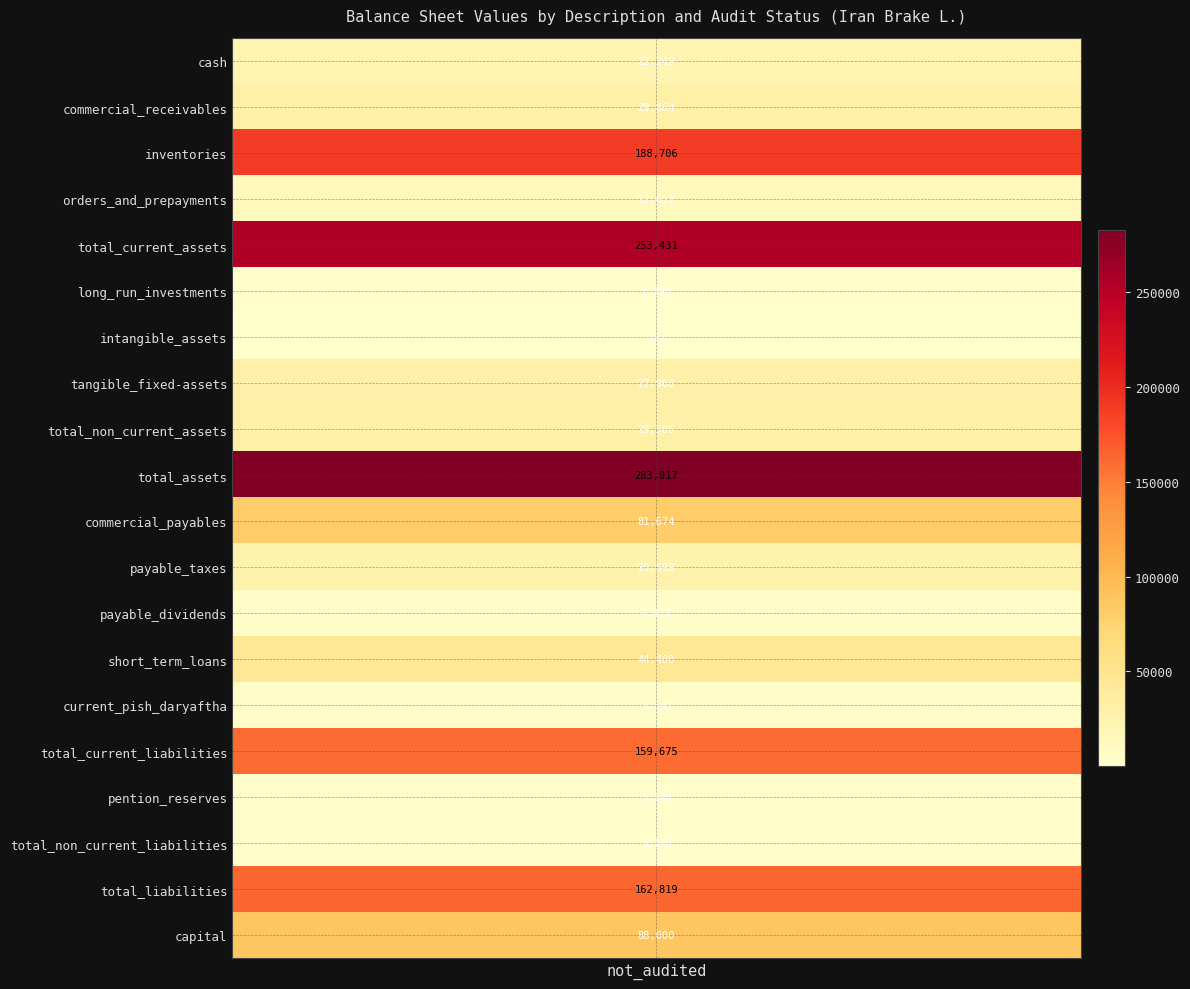

What is the minimum value shown in the chart?

222